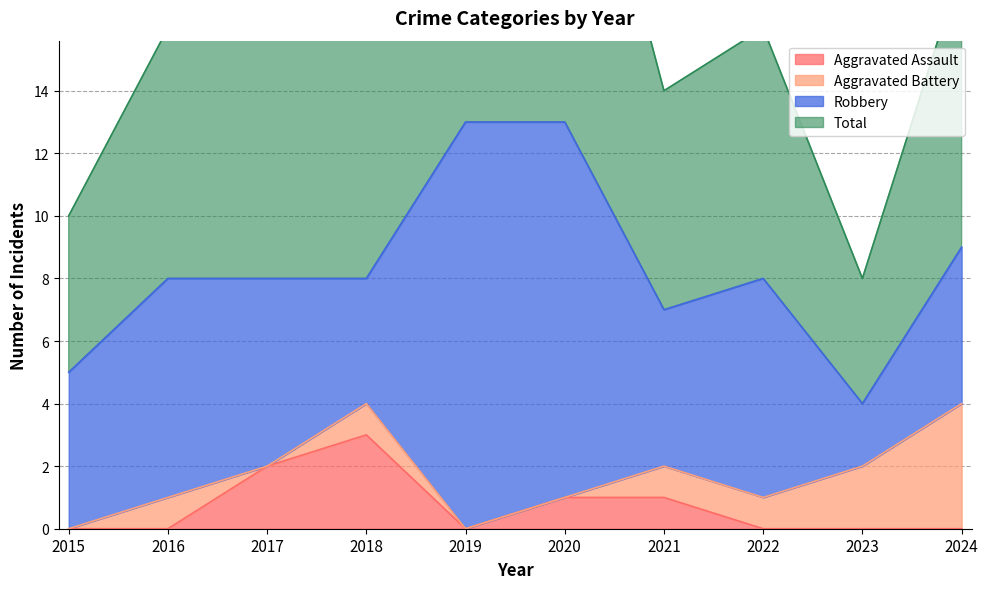

List the labels in order of Total value, smallest first.

2023, 2015, 2021, 2016, 2017, 2018, 2022, 2024, 2019, 2020